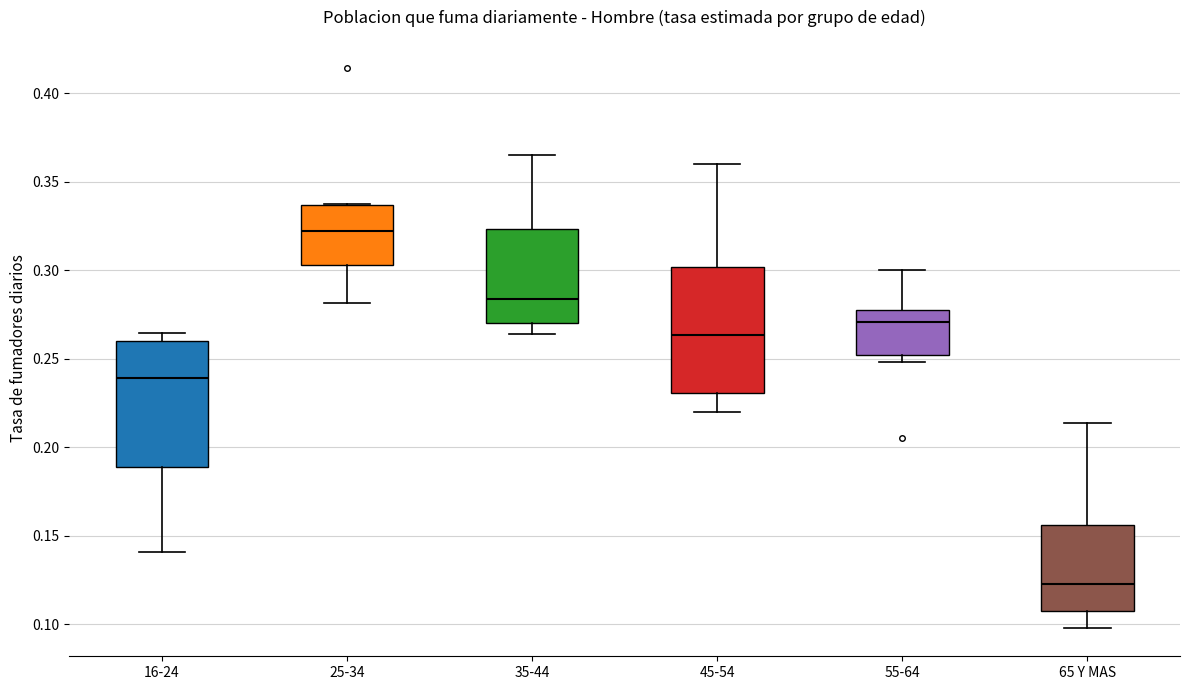

Reading left to right, transcribe this box plot: for each box, give where its median line is, the range the box spans, and where its two whiskers end, as read against the y-axis. The values are not printed on the chart, so give them approximately, as read against the axis.

16-24: median 0.240, box 0.190 to 0.260, whiskers 0.140 to 0.265
25-34: median 0.320, box 0.305 to 0.335, whiskers 0.280 to 0.335
35-44: median 0.285, box 0.270 to 0.325, whiskers 0.265 to 0.365
45-54: median 0.265, box 0.230 to 0.300, whiskers 0.220 to 0.360
55-64: median 0.270, box 0.250 to 0.275, whiskers 0.250 (just below the box's lower edge) to 0.300
65 Y MAS: median 0.125, box 0.105 to 0.155, whiskers 0.100 to 0.215